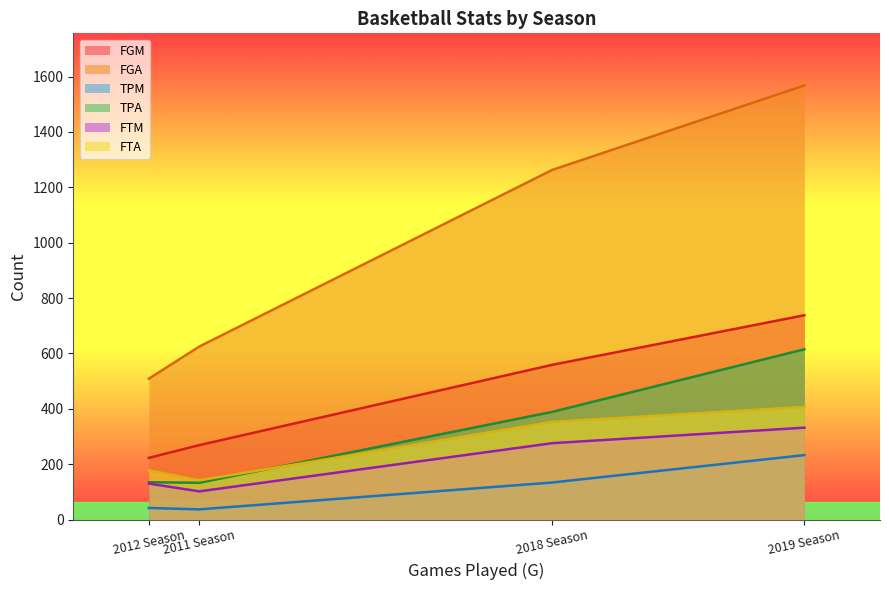

True or false: TPA and FTA intersect in this chart.

False